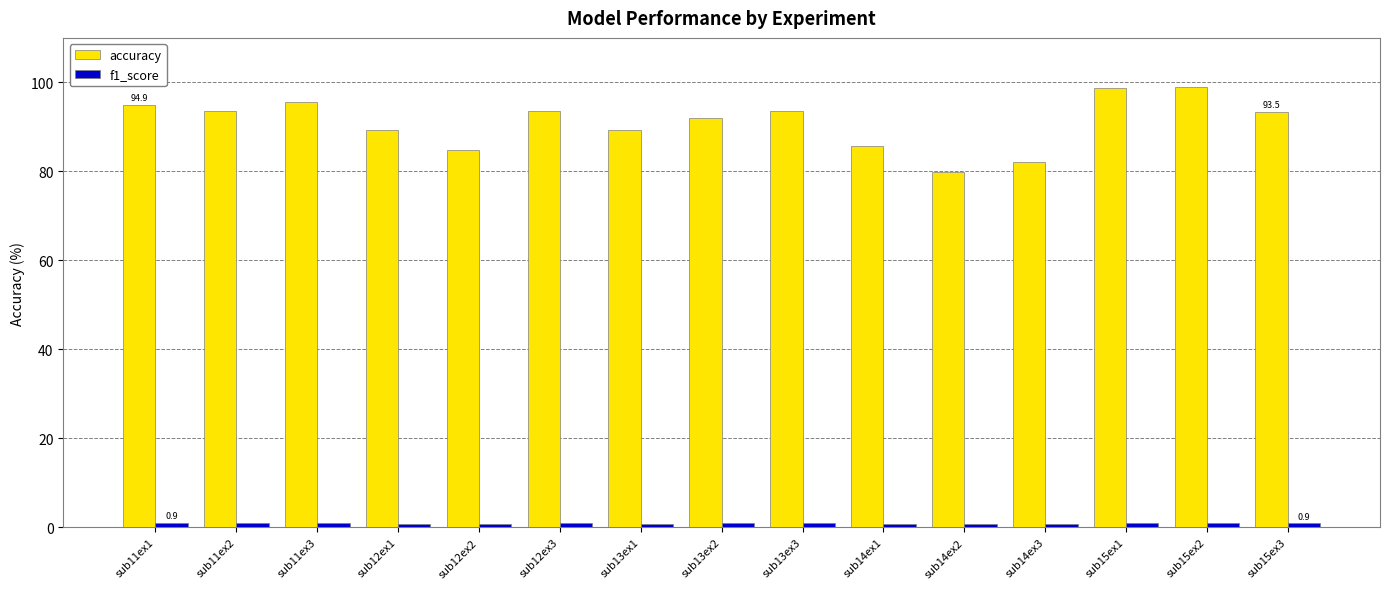

Which series has the largest range (max minus min)?

accuracy